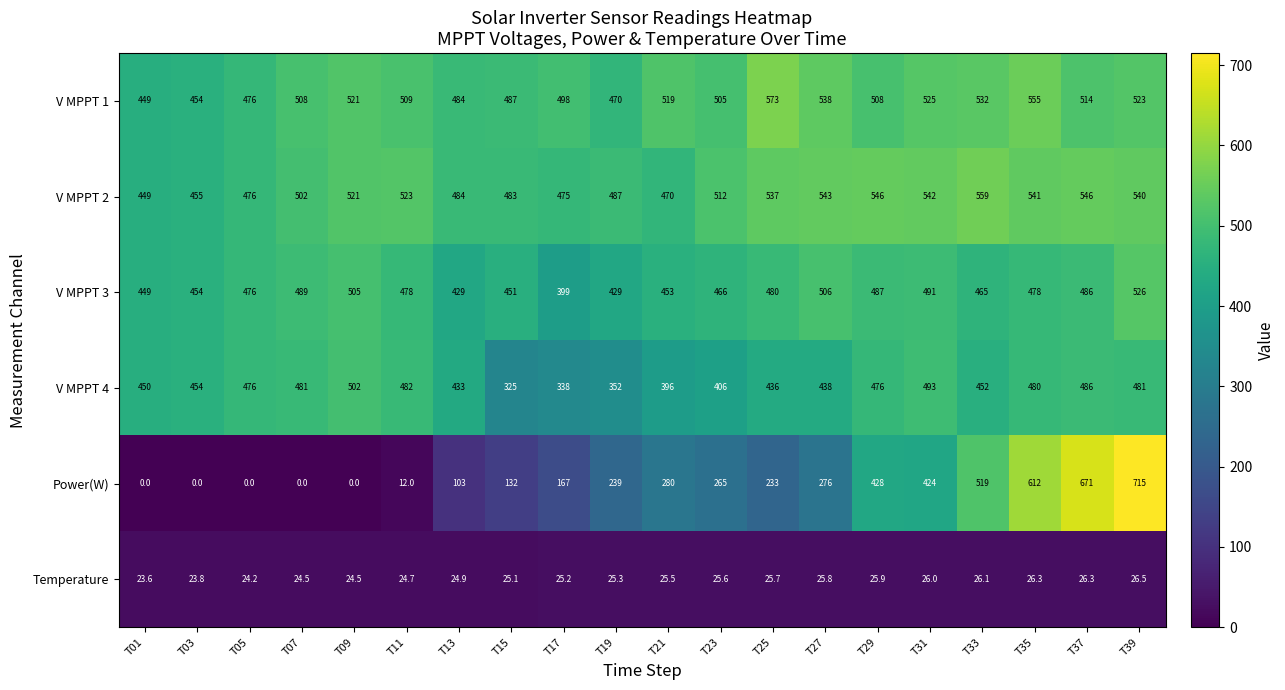

How many distinct data groups are displayed?

6